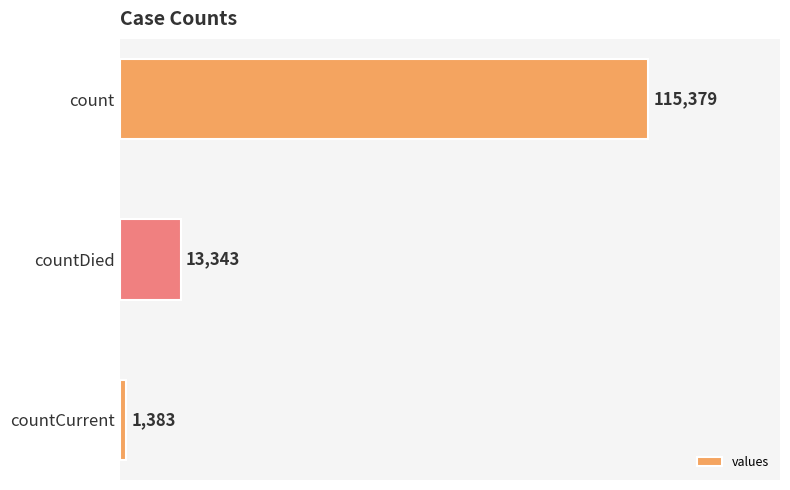

What is the label of the 3rd bar from the top?

countCurrent